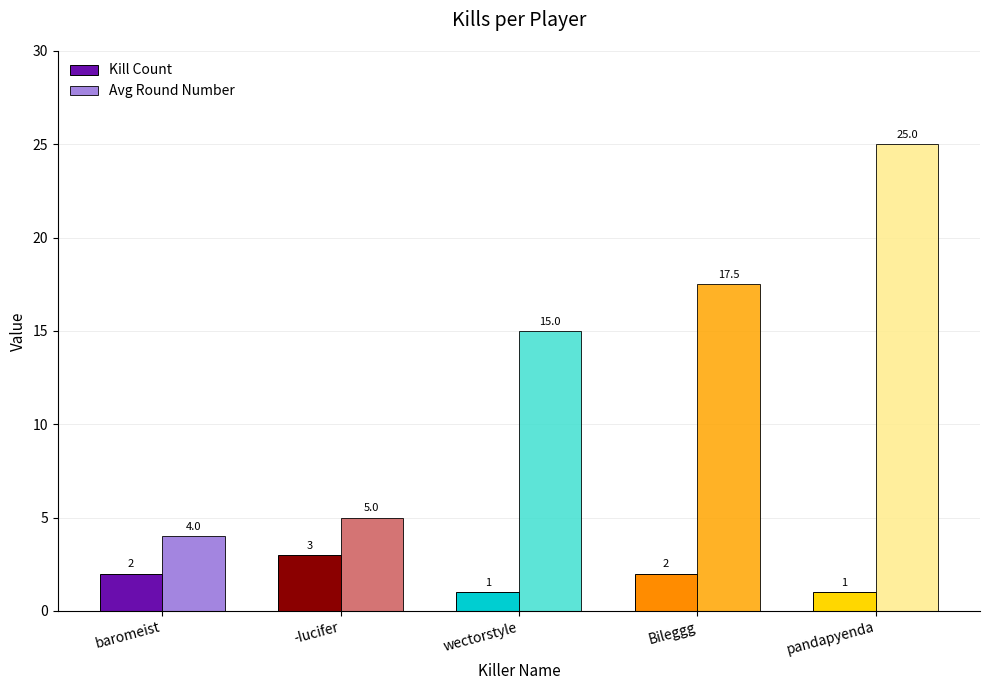

Count the number of data series in this chart.

2